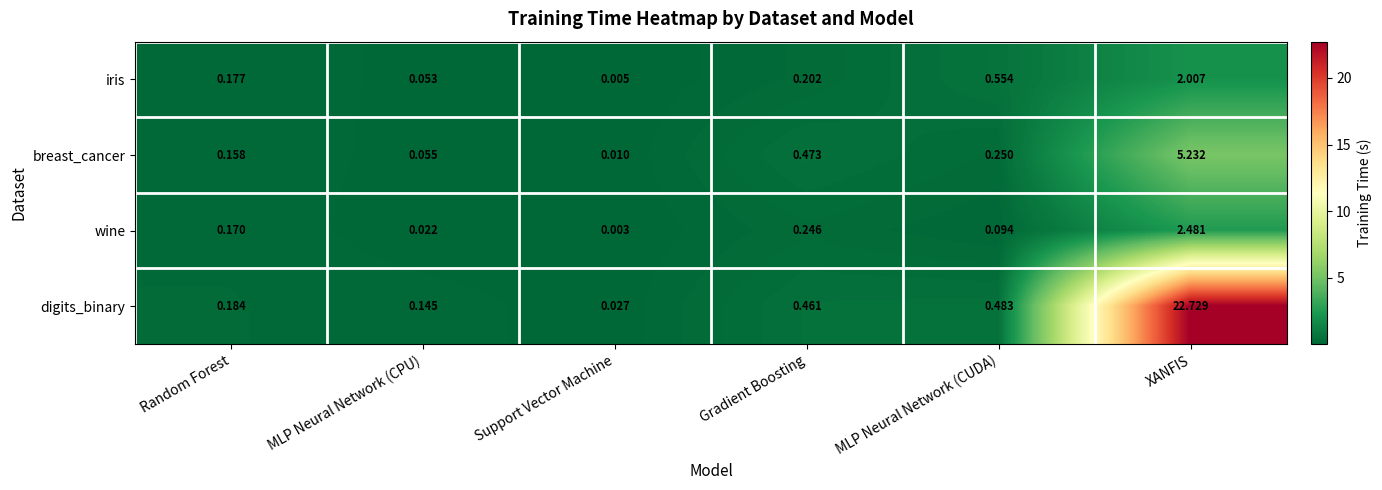

What is the total value across all series at XANFIS?

32.4